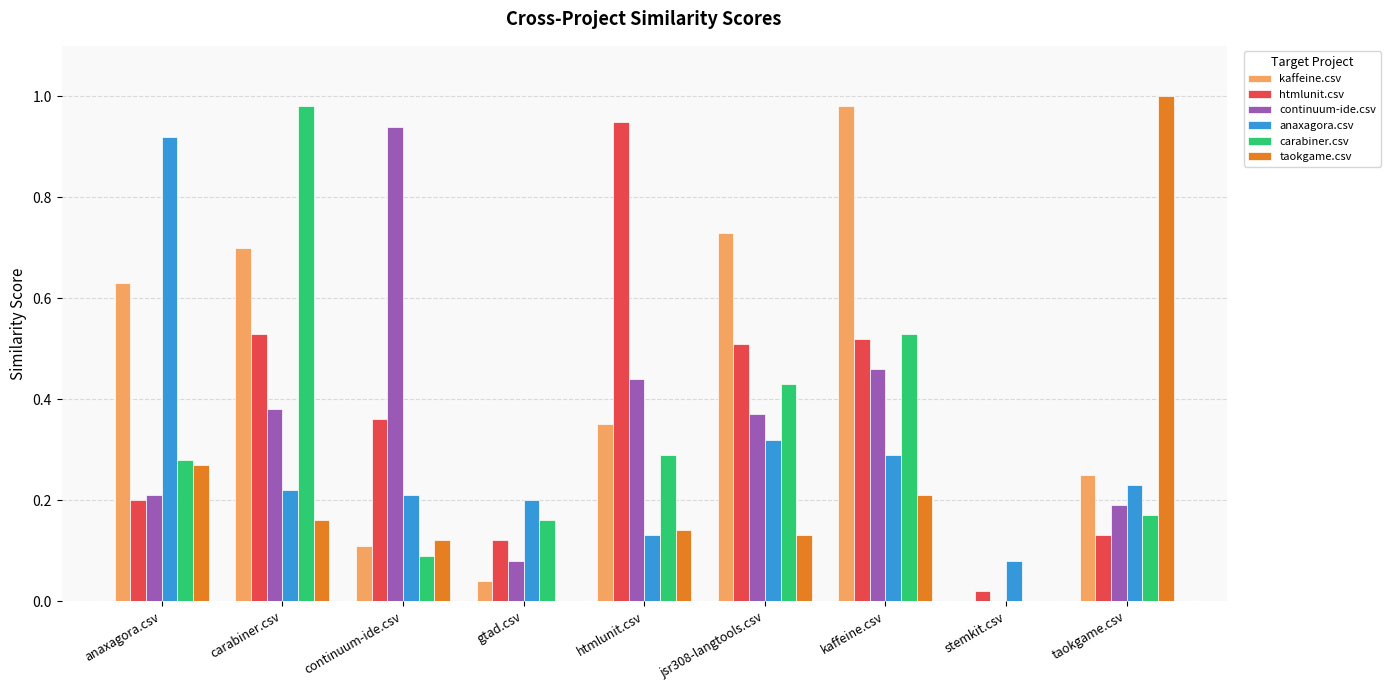

What is the sum of all htmlunit.csv values?

3.3